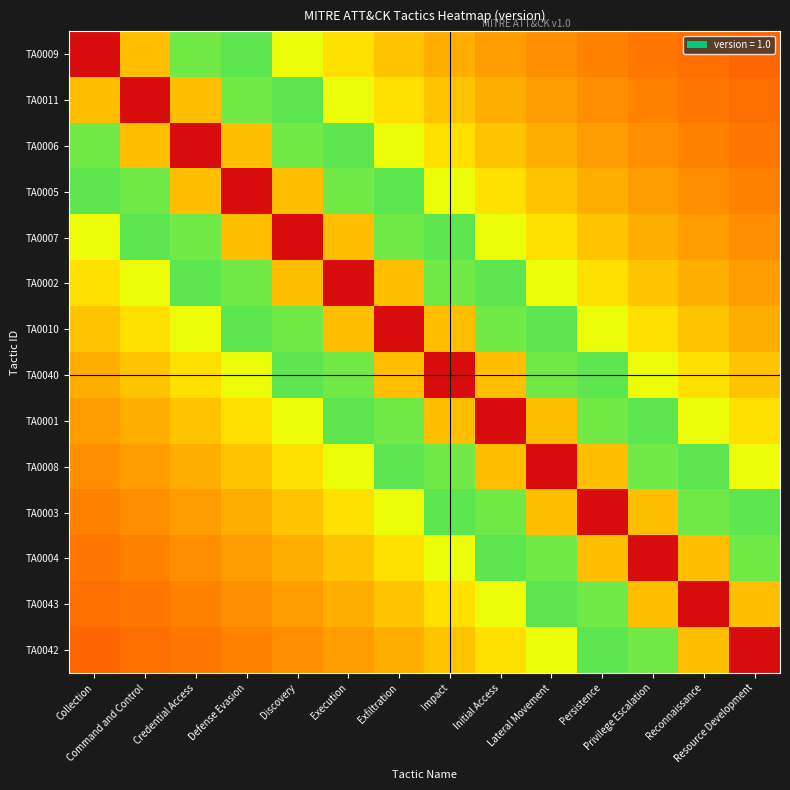

Which label corresponds to the largest value in the chart?

Collection